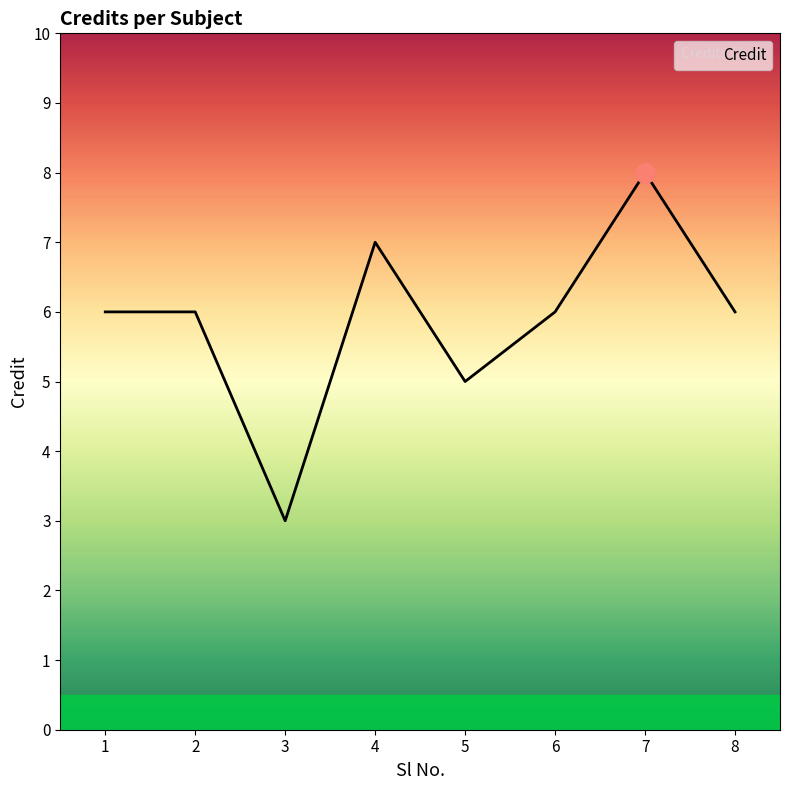

What is the sum of the values at 4 and 2?

13